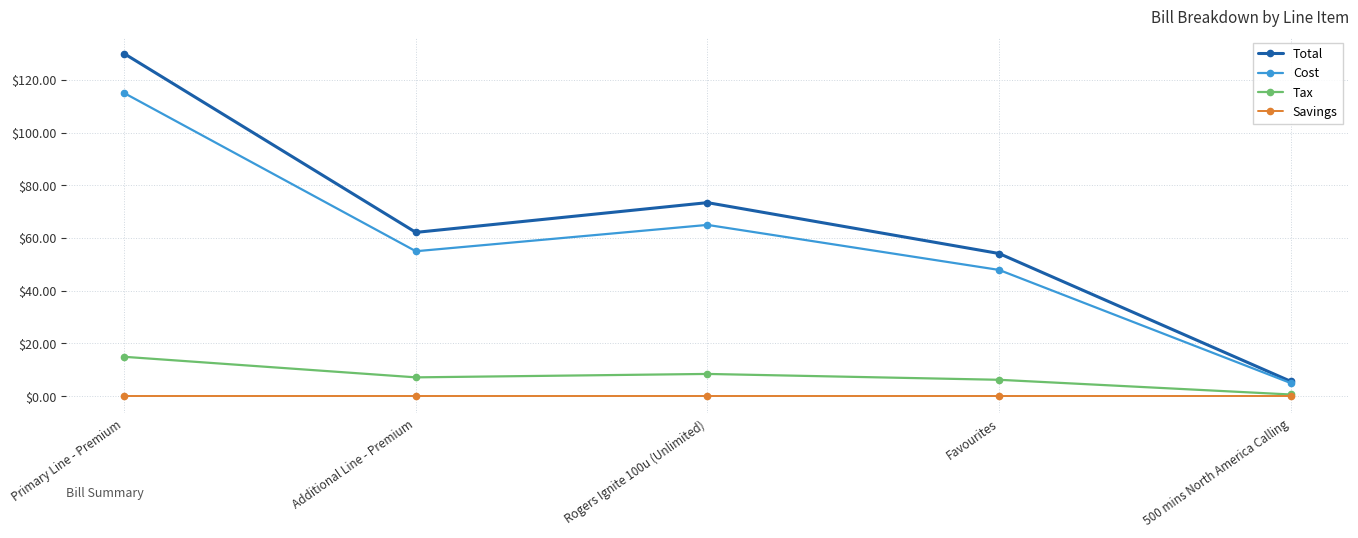

The value of Cost at 500 mins North America Calling is 5.0. True or false?

True